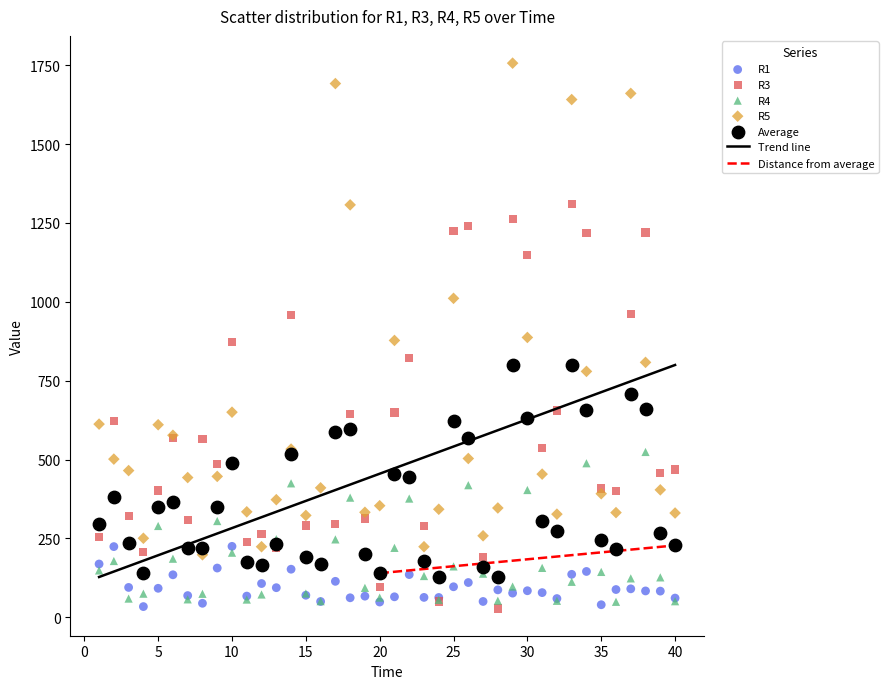

Which series has the widest spread of Y values?

R5